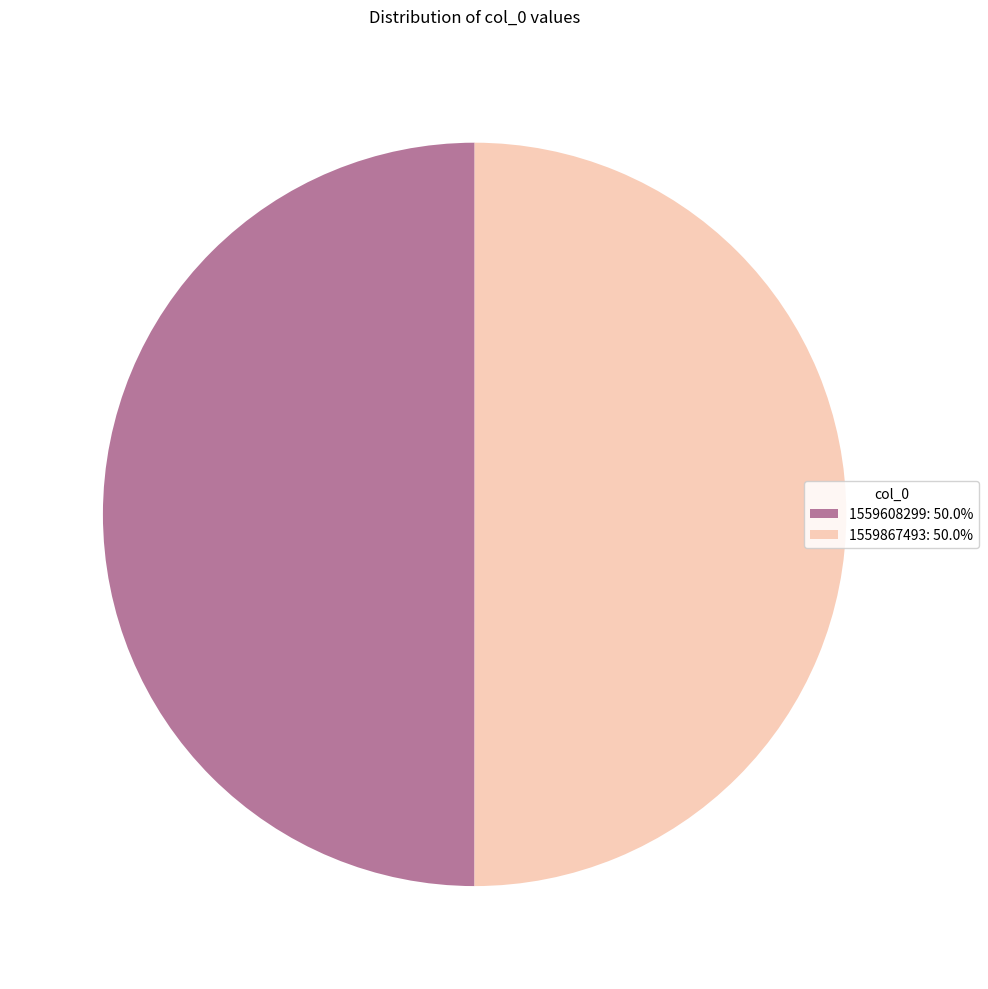

How many slices are in this pie chart?

2